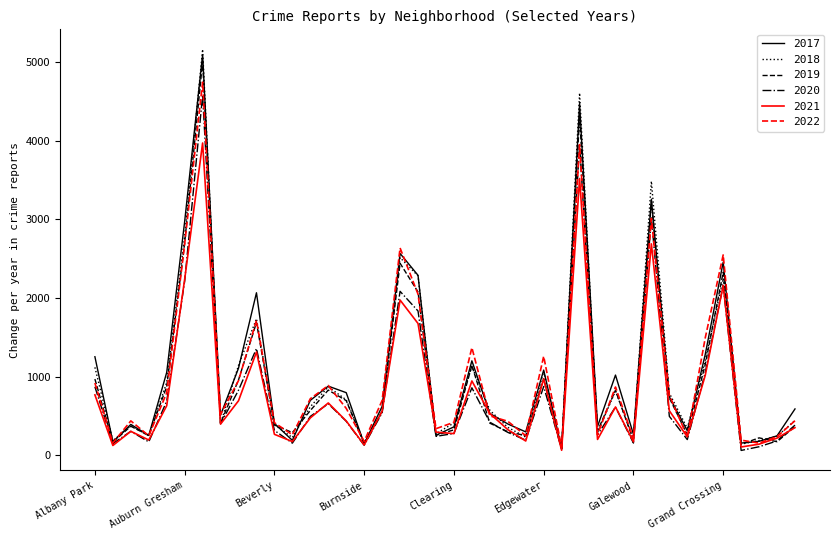

What is the sum of all 2017 values?

42987